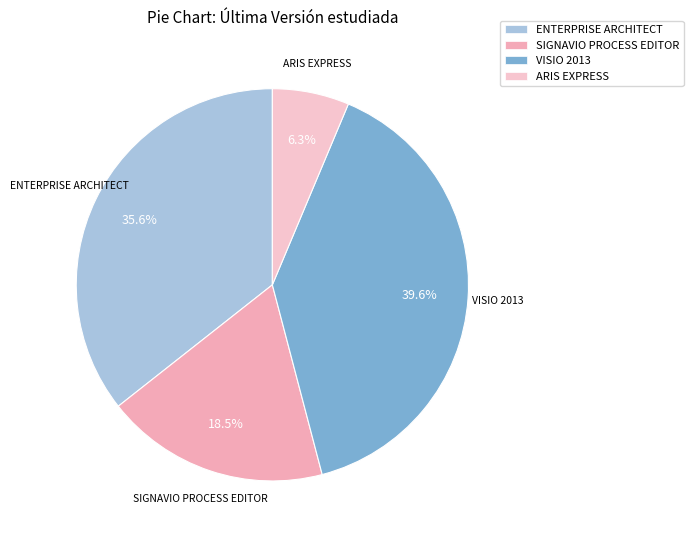

Is it true that ARIS EXPRESS is 6% of the pie?

True